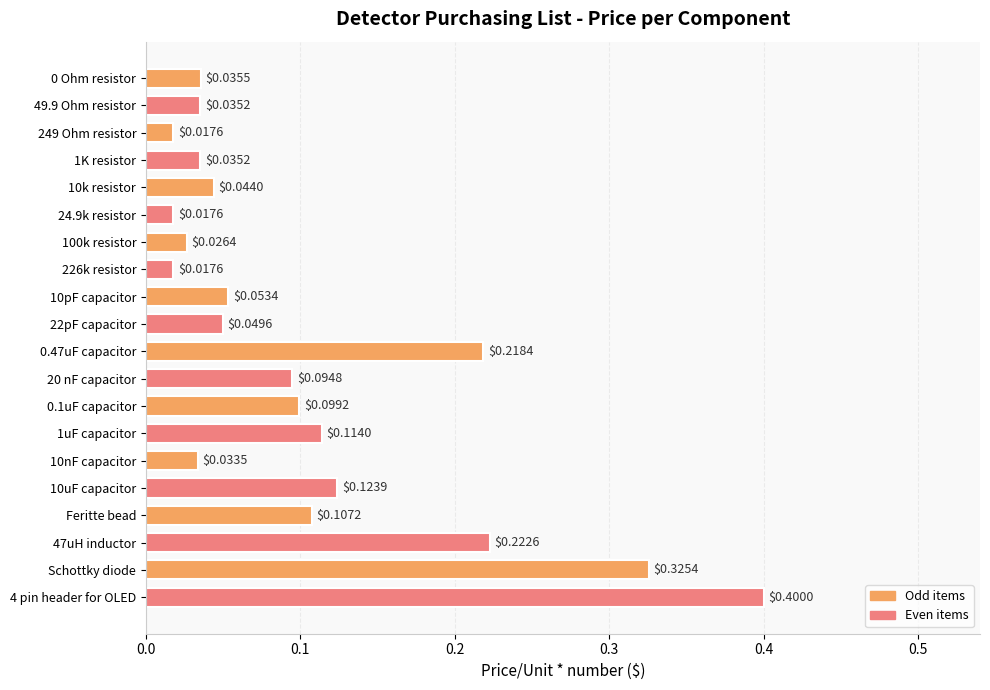

What is the difference between the maximum and minimum values?

0.4